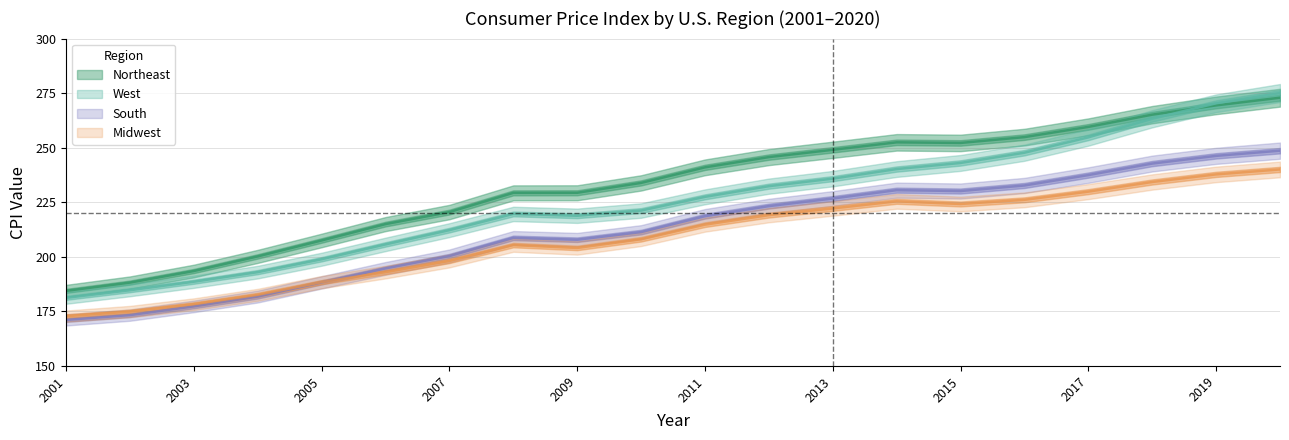

What is the difference between the maximum and minimum values in the West series?

93.9